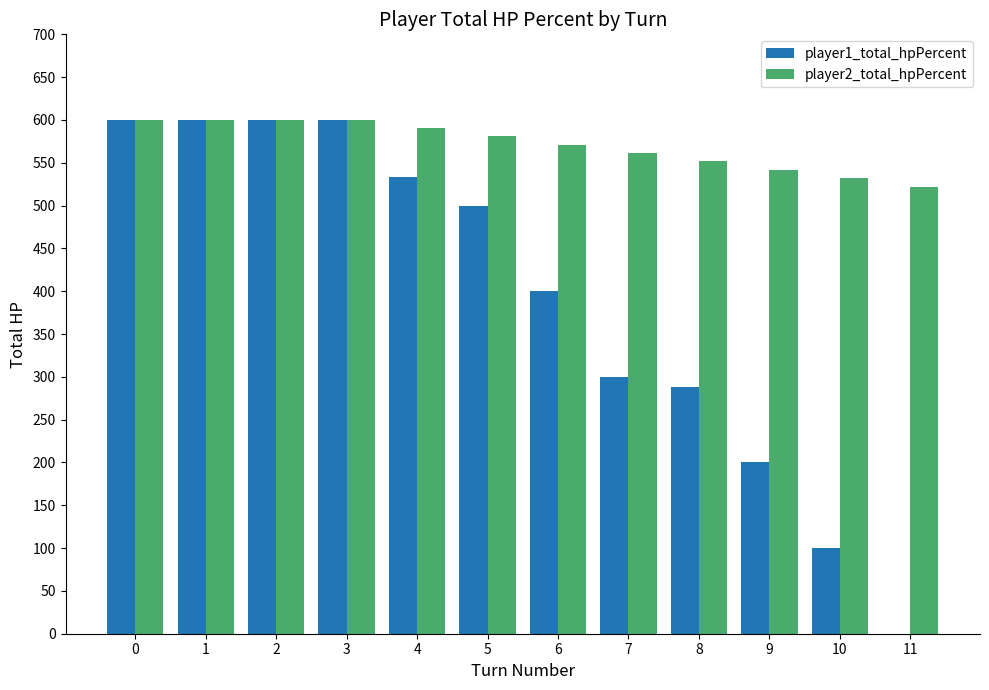

Count the number of categories in the chart.

12